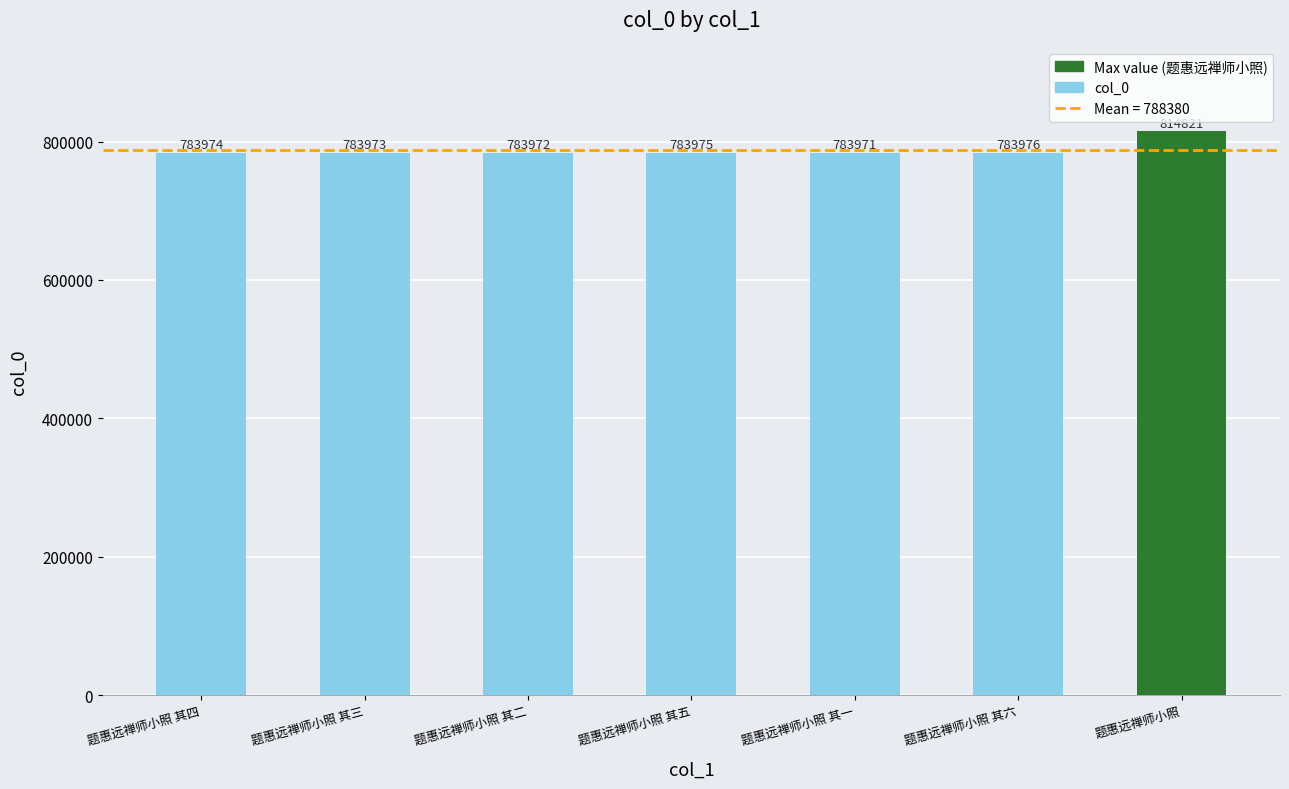

The value at 题惠远禅师小照 其四 is 783974. True or false?

True